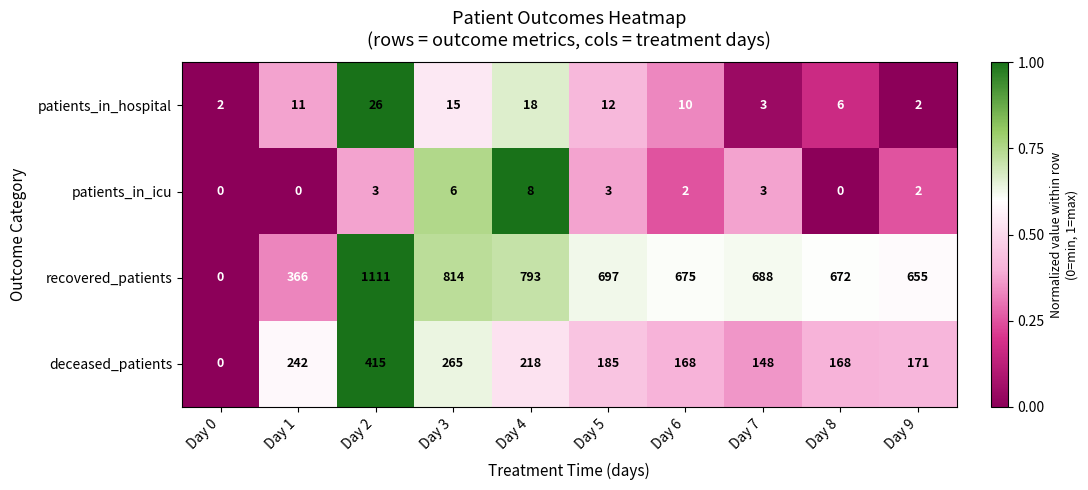

Is it true that recovered_patients equals 216 at Day 3?

False